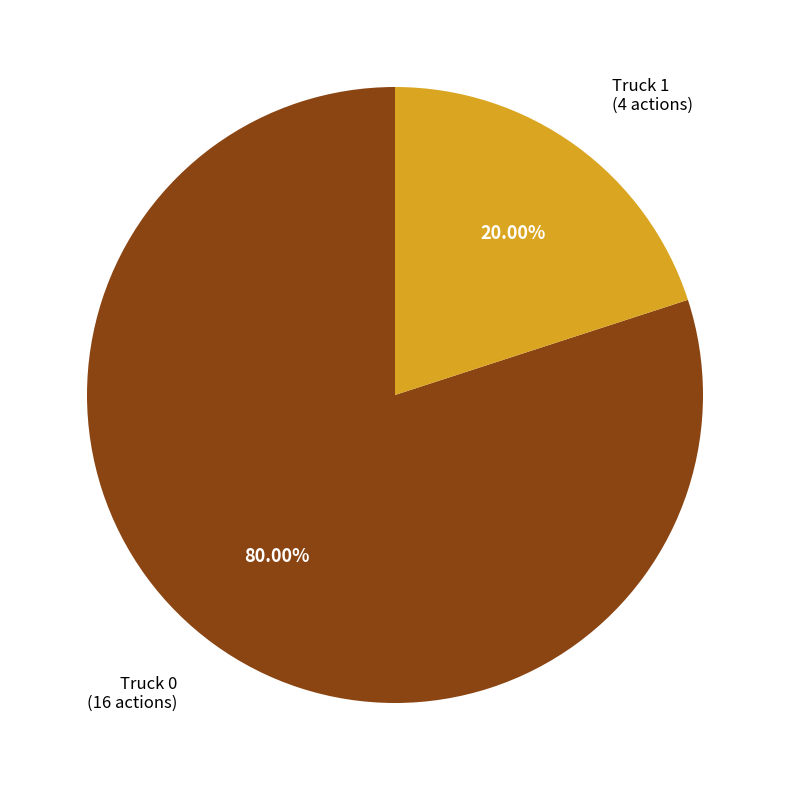

Is there any slice that represents more than half of the pie?

Yes